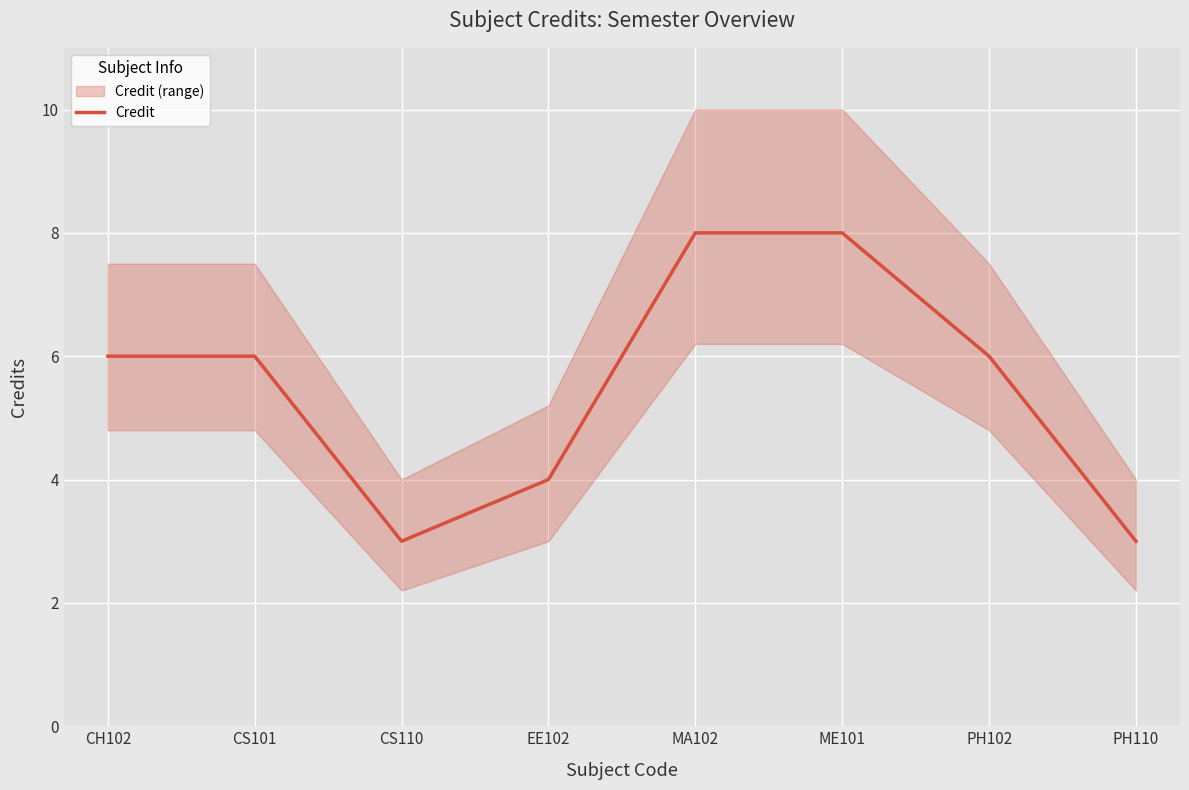

What is the ratio of the value at CS110 to the value at CS101?

0.5